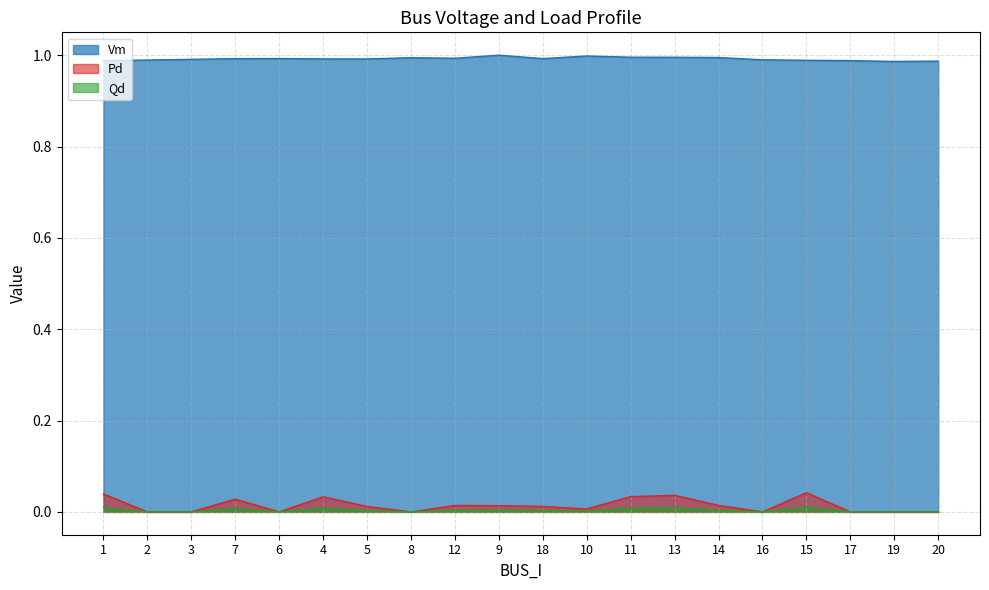

Between 16 and 13, which is larger?

13